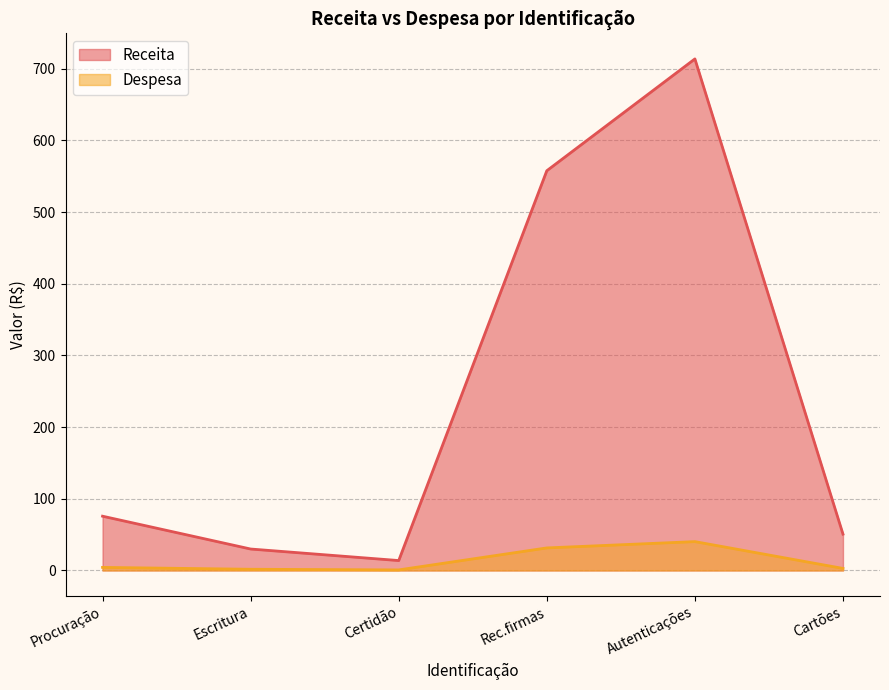

What is the difference between the Receita values at Procuração and Autenticações?

638.0